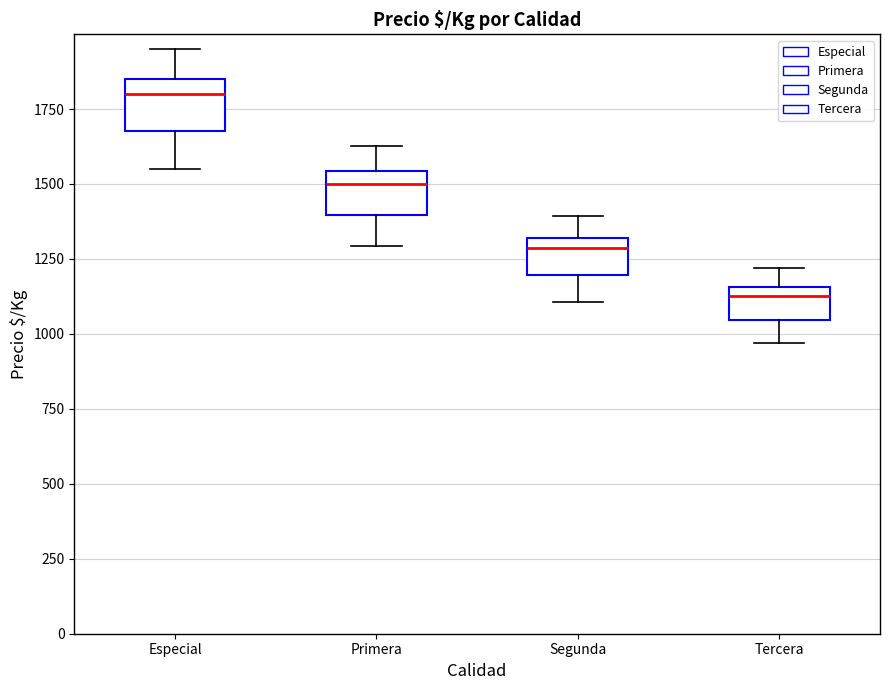

Reading left to right, transcribe this box plot: for each box, give where its median line is, the range the box spans, and where its two whiskers end, as read against the y-axis. The values are not printed on the chart, so give them approximately, as read against the axis.

Especial: median 1800, box 1700 to 1850, whiskers 1550 to 1950
Primera: median 1500, box 1400 to 1550, whiskers 1300 to 1650
Segunda: median 1300 (just below the box's upper edge), box 1200 to 1300, whiskers 1100 to 1400
Tercera: median 1150 (just below the box's upper edge), box 1050 to 1150, whiskers 950 to 1200